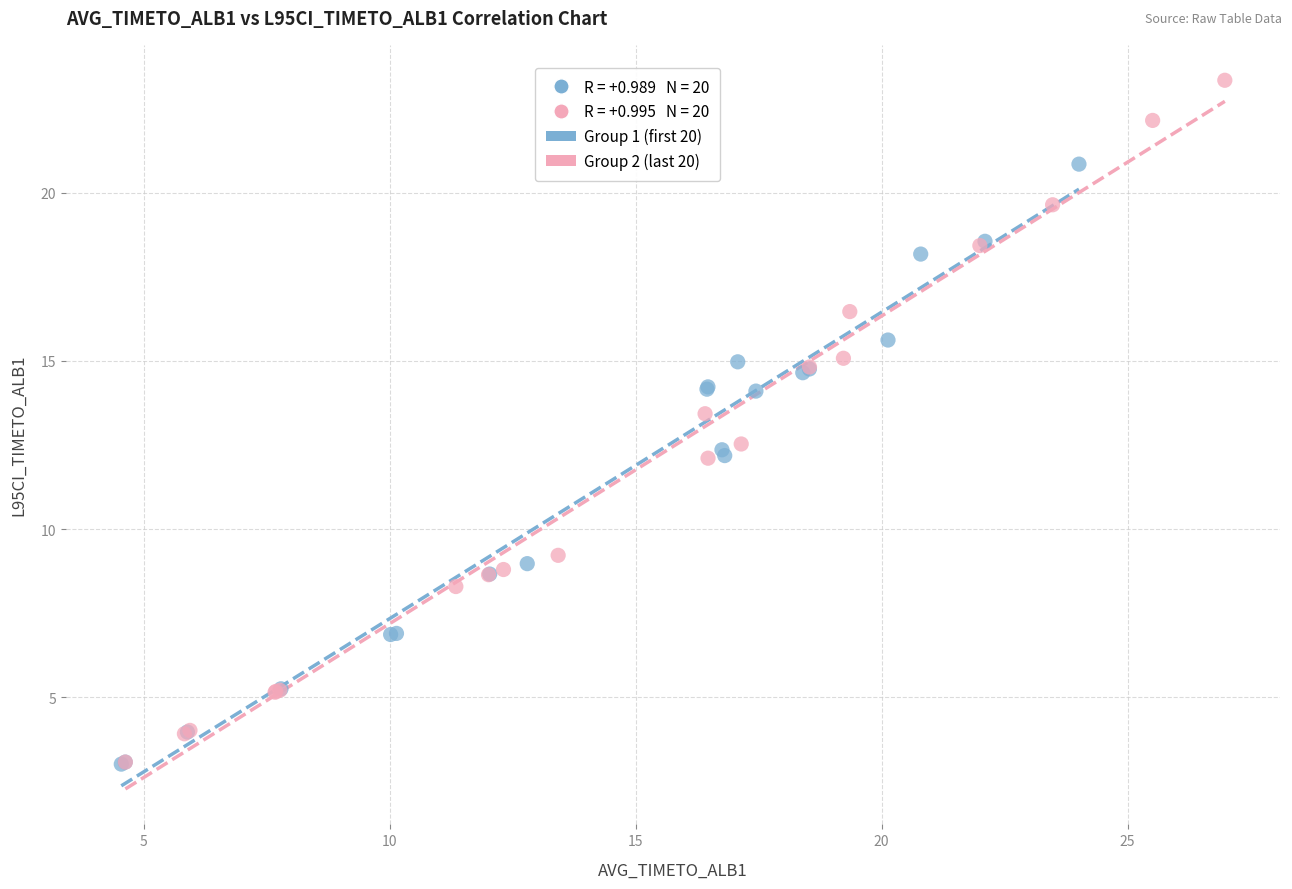

Which series has the widest spread of Y values?

Group 2 (last 20)